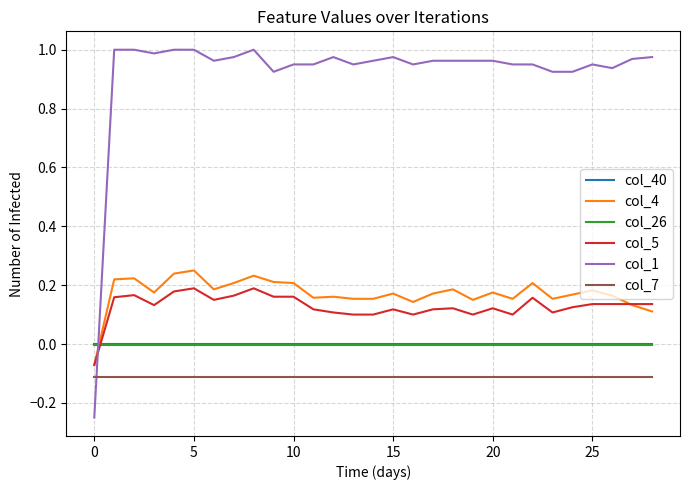

True or false: col_40 and col_1 cross at least once.

True